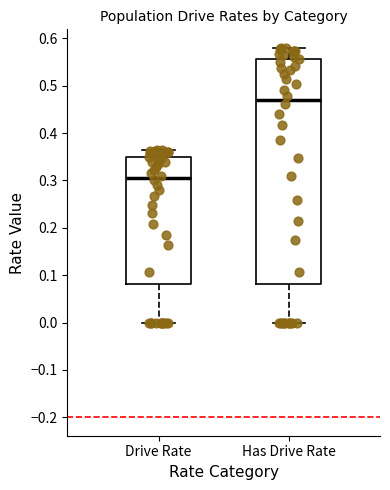

Where does the upper whisker of the box for Drive Rate end on the y-axis? The values are not printed on the chart, so give them approximately, as read against the axis.

0.36